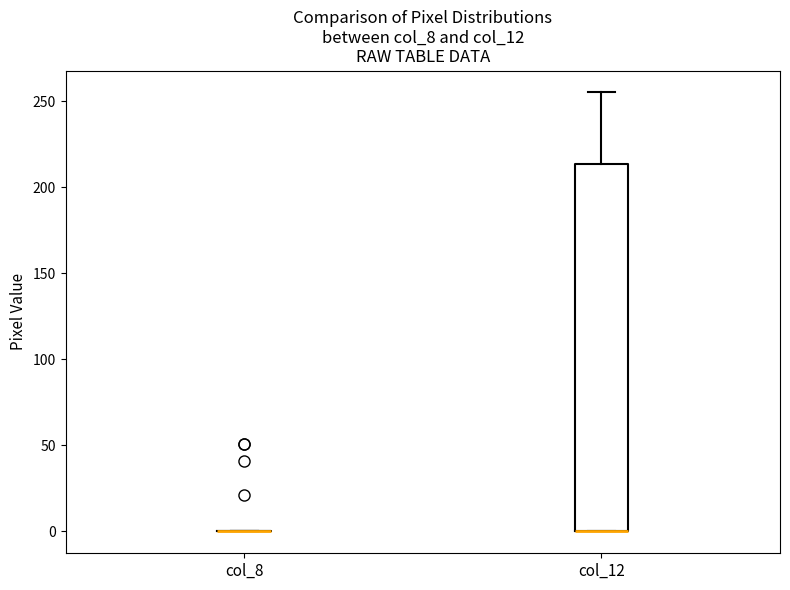

Reading left to right, read every box against the y-axis: the position of its median line, the range the box covers, and the ends of its whiskers. The values are not printed on the chart, so give them approximately, as read against the axis.

col_8: box collapsed to a line at 0, whiskers 0 to 0
col_12: median 0 (drawn on the box's lower edge), box 0 to 215, whiskers 0 to 255